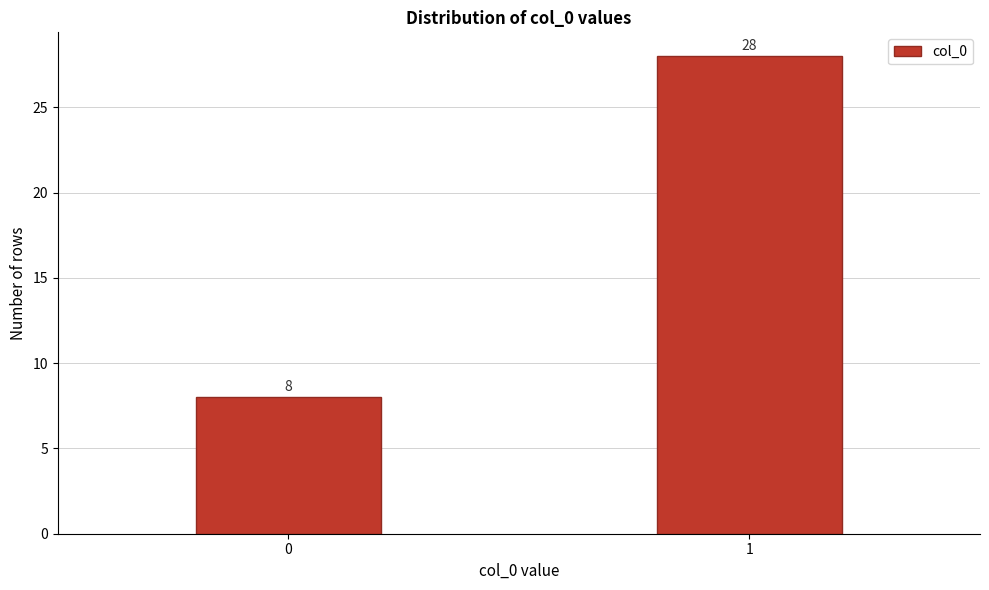

Reading right to left, list all the values displayed in this chart.

28	8